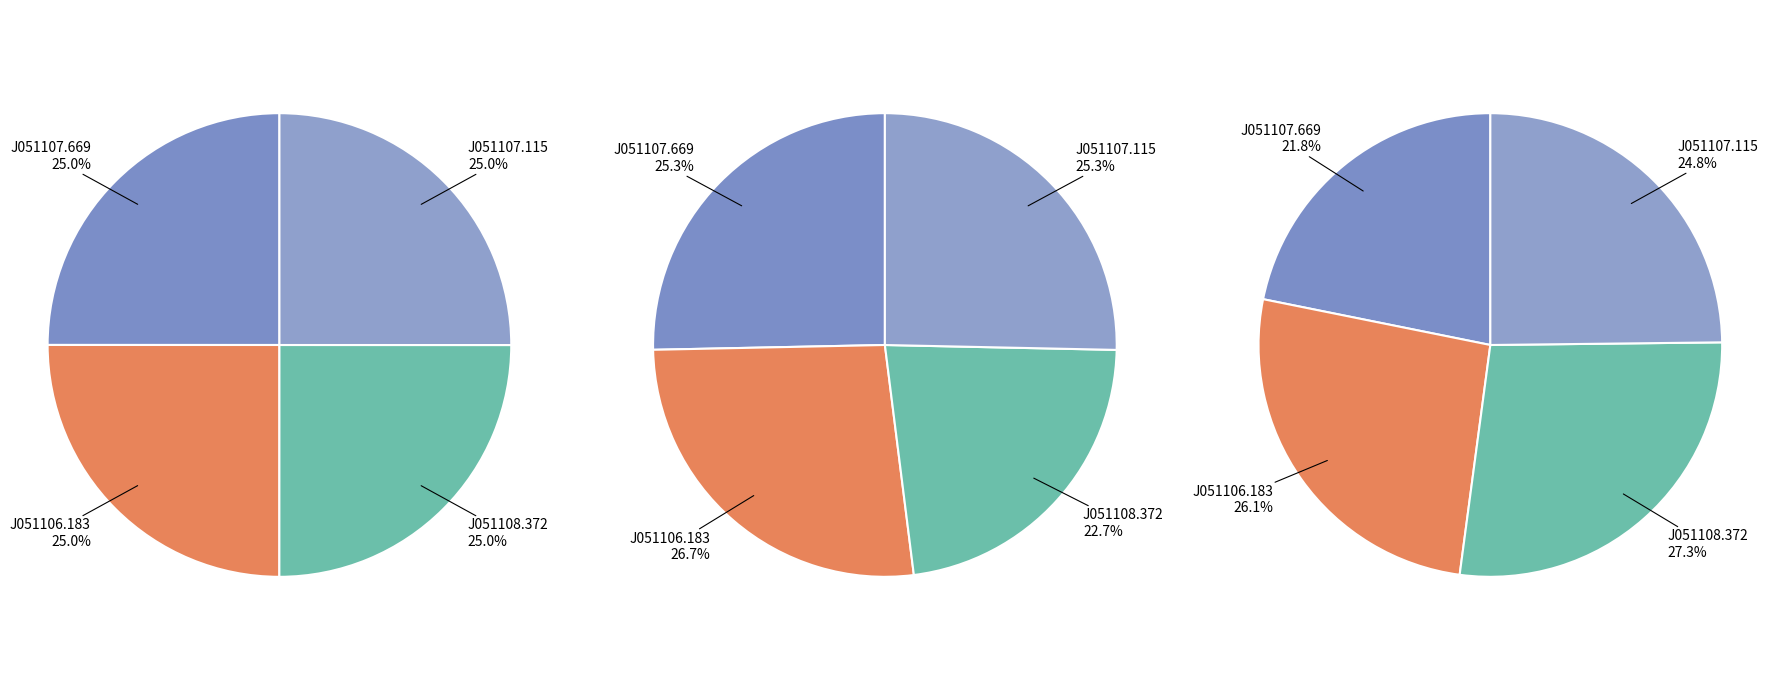

Which category has the smallest portion of the pie?

PSO J051107.669-010542.779